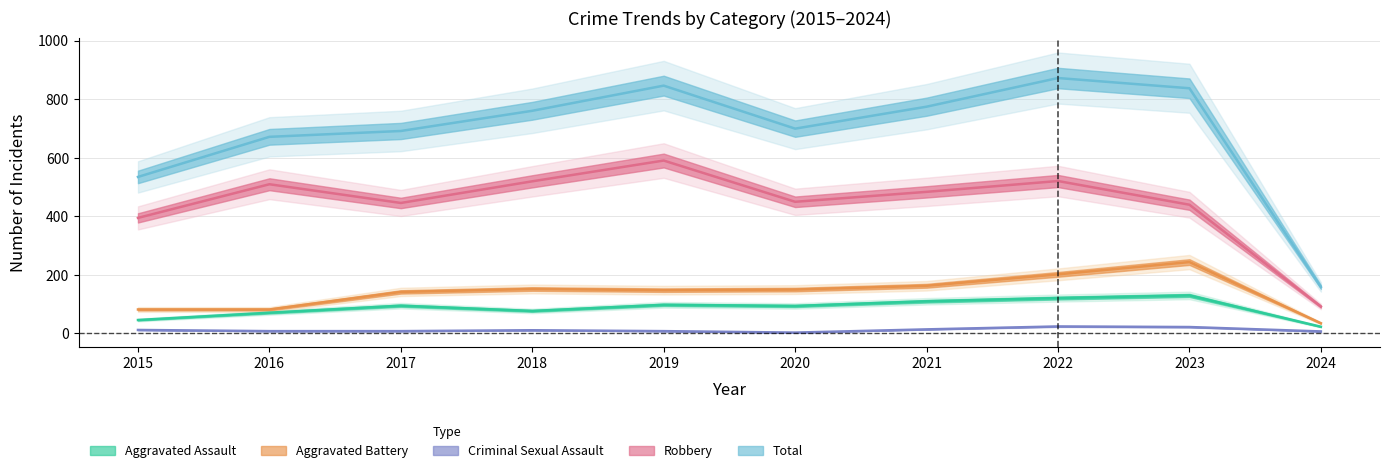

True or false: Aggravated Battery and Criminal Sexual Assault intersect in this chart.

False